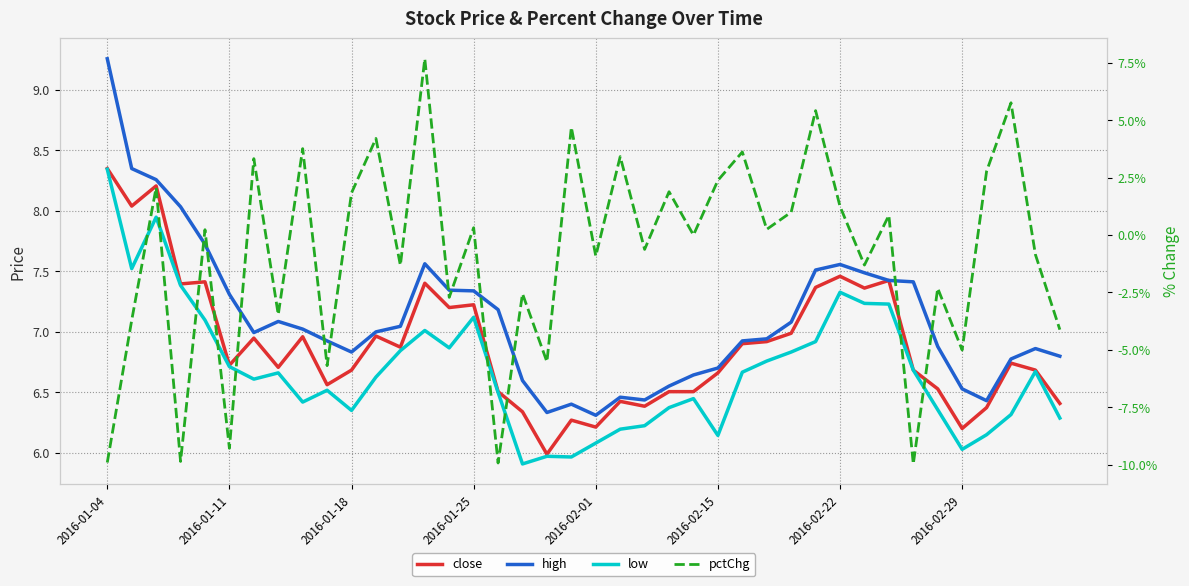

Count the number of data series in this chart.

4